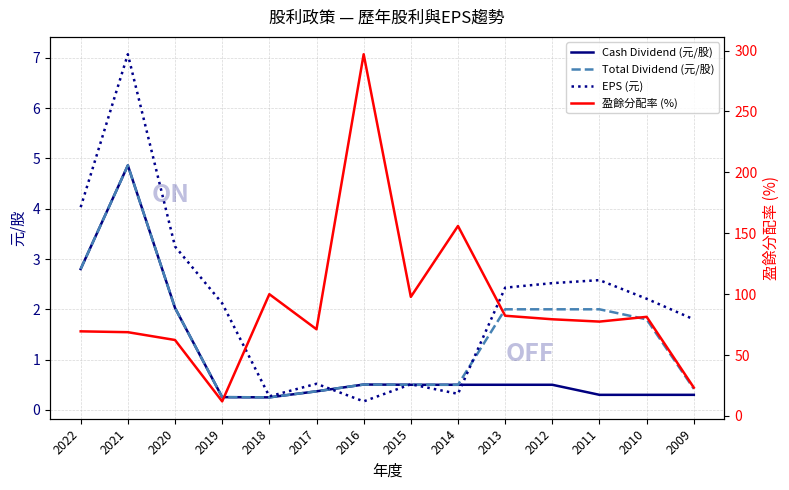

True or false: Cash Dividend (元/股) has more than 2 points higher than both neighbors.

False